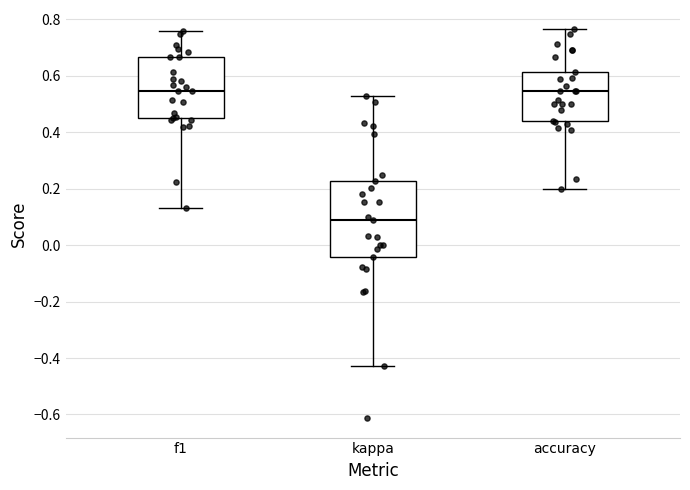

Which box has the lowest median line?

kappa